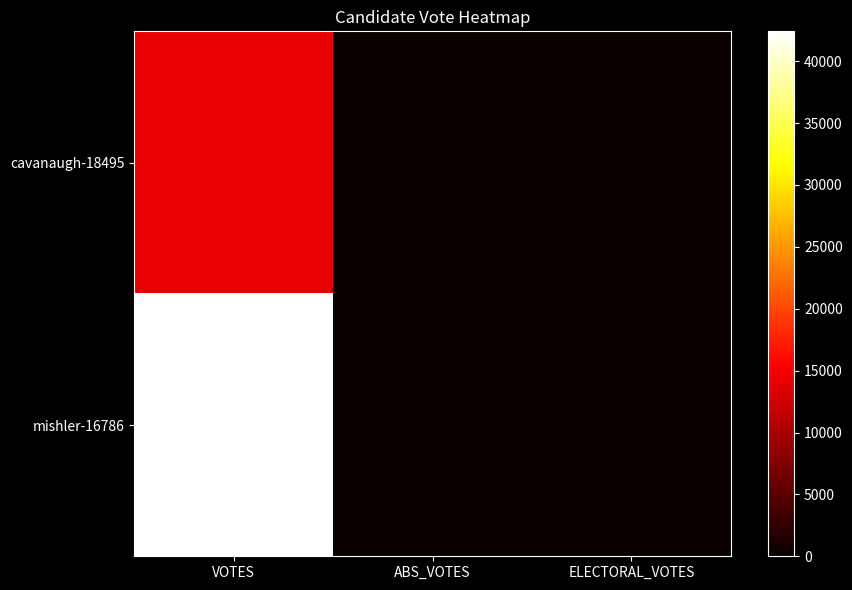

Reading left to right, what are all the values shown in this chart?

cavanaugh-18495: VOTES=14216	ABS_VOTES=0	ELECTORAL_VOTES=0
mishler-16786: VOTES=42414	ABS_VOTES=0	ELECTORAL_VOTES=0